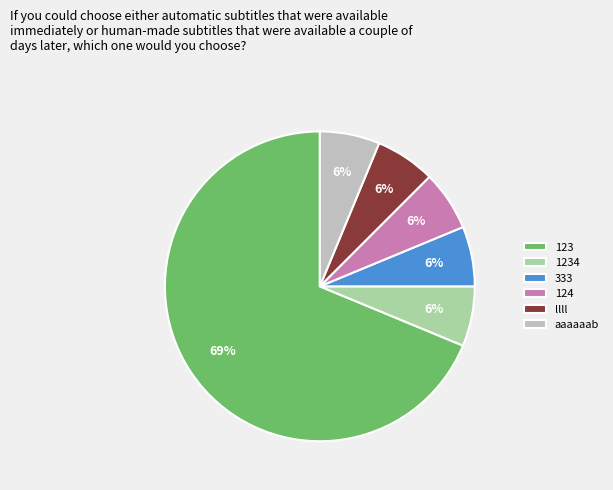

Is the sum of 123 and llll greater than half?

Yes